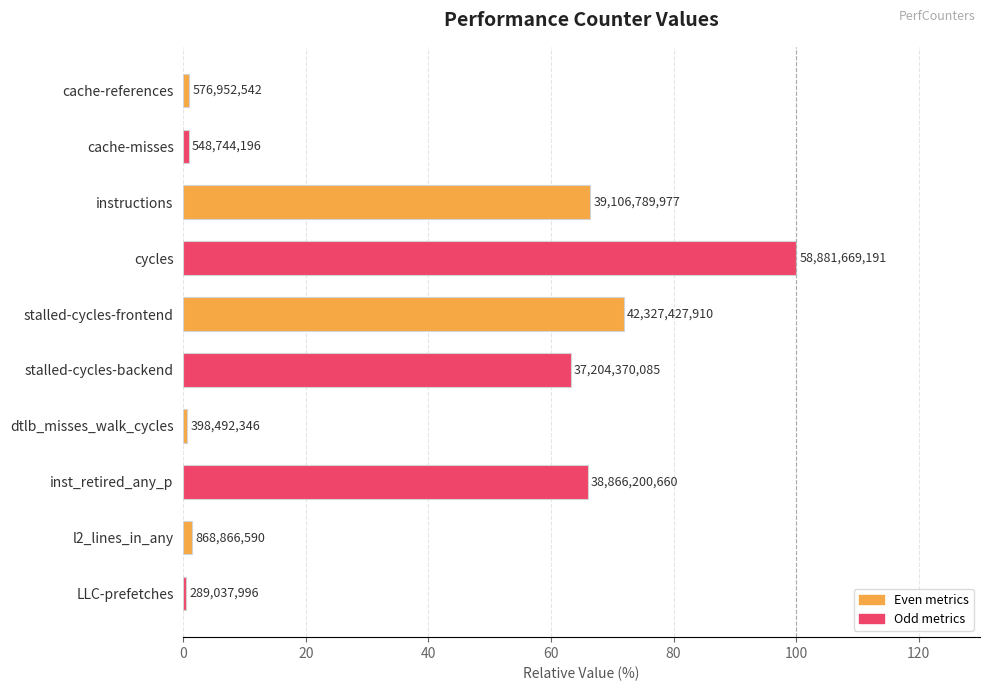

How many bars are there in total?

10